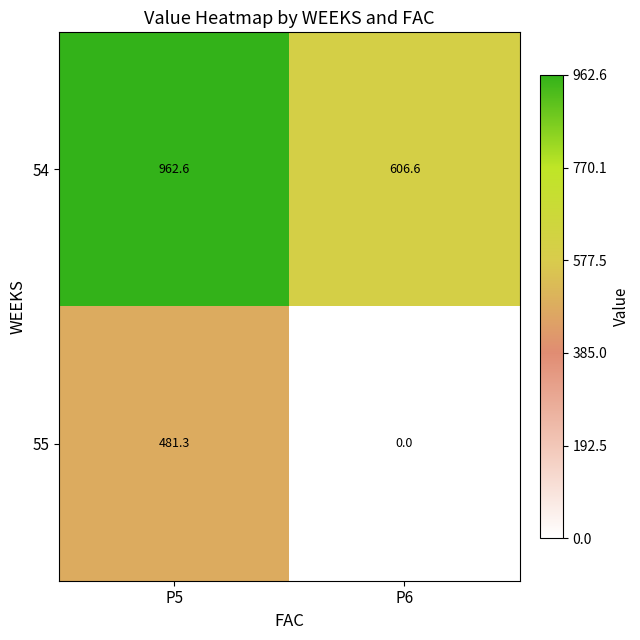

At how many categories does at least one series exceed 403?

2